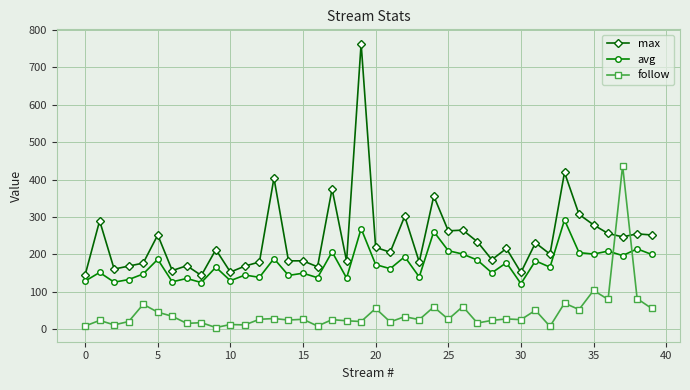

In follow, how many points are higher than both neighbors (excluding endpoints)?

16